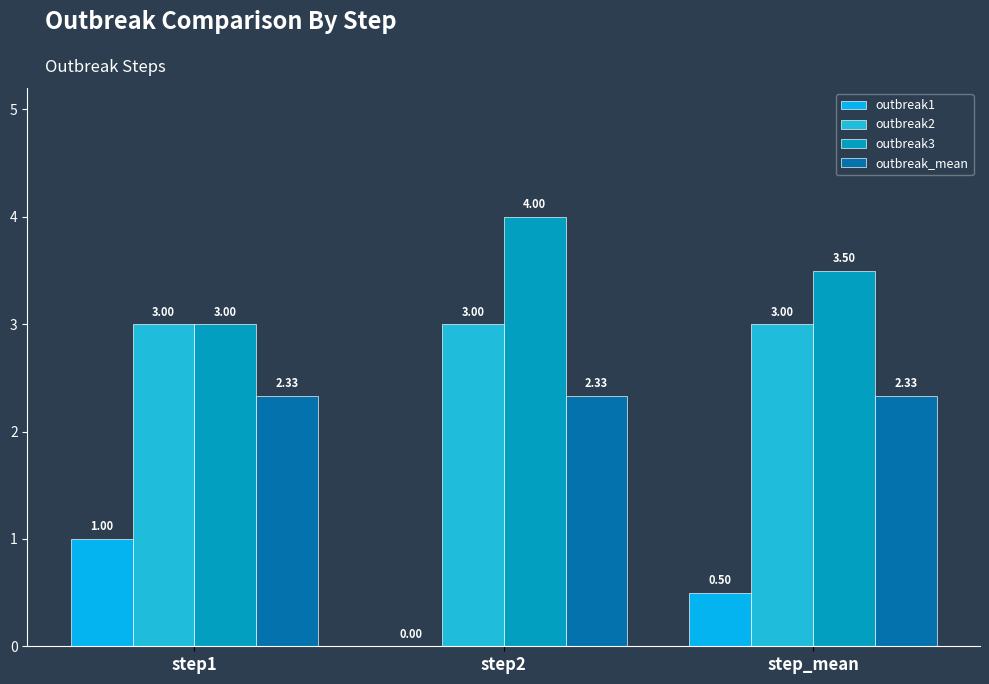

What is the average value of the outbreak2 series?

3.0